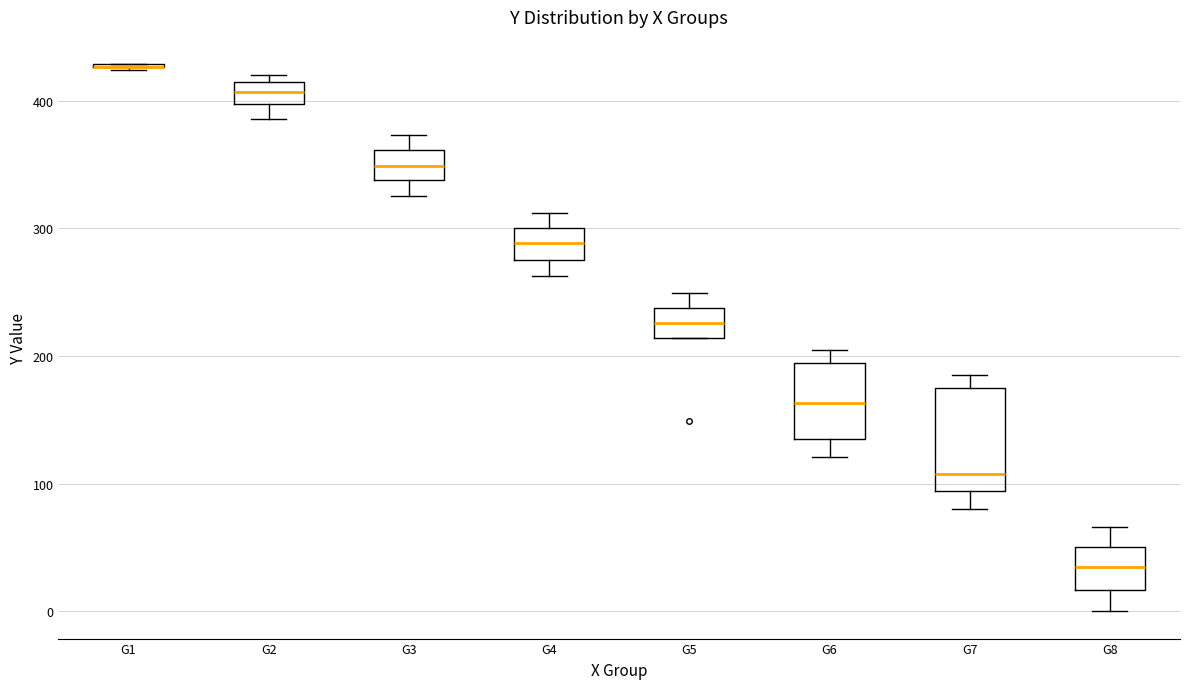

Reading left to right, transcribe this box plot: for each box, give where its median line is, the range the box spans, and where its two whiskers end, as read against the y-axis. The values are not printed on the chart, so give them approximately, as read against the axis.

G1: box collapsed to a line at 430, whiskers 420 to 430
G2: median 410 (inside the box), box 400 to 410, whiskers 390 to 420
G3: median 350, box 340 to 360, whiskers 330 to 370
G4: median 290, box 280 to 300, whiskers 260 to 310
G5: median 230, box 210 to 240, whiskers 210 to 250
G6: median 160, box 140 to 190, whiskers 120 to 200
G7: median 110, box 90 to 170, whiskers 80 to 180
G8: median 30, box 20 to 50, whiskers 0 to 70